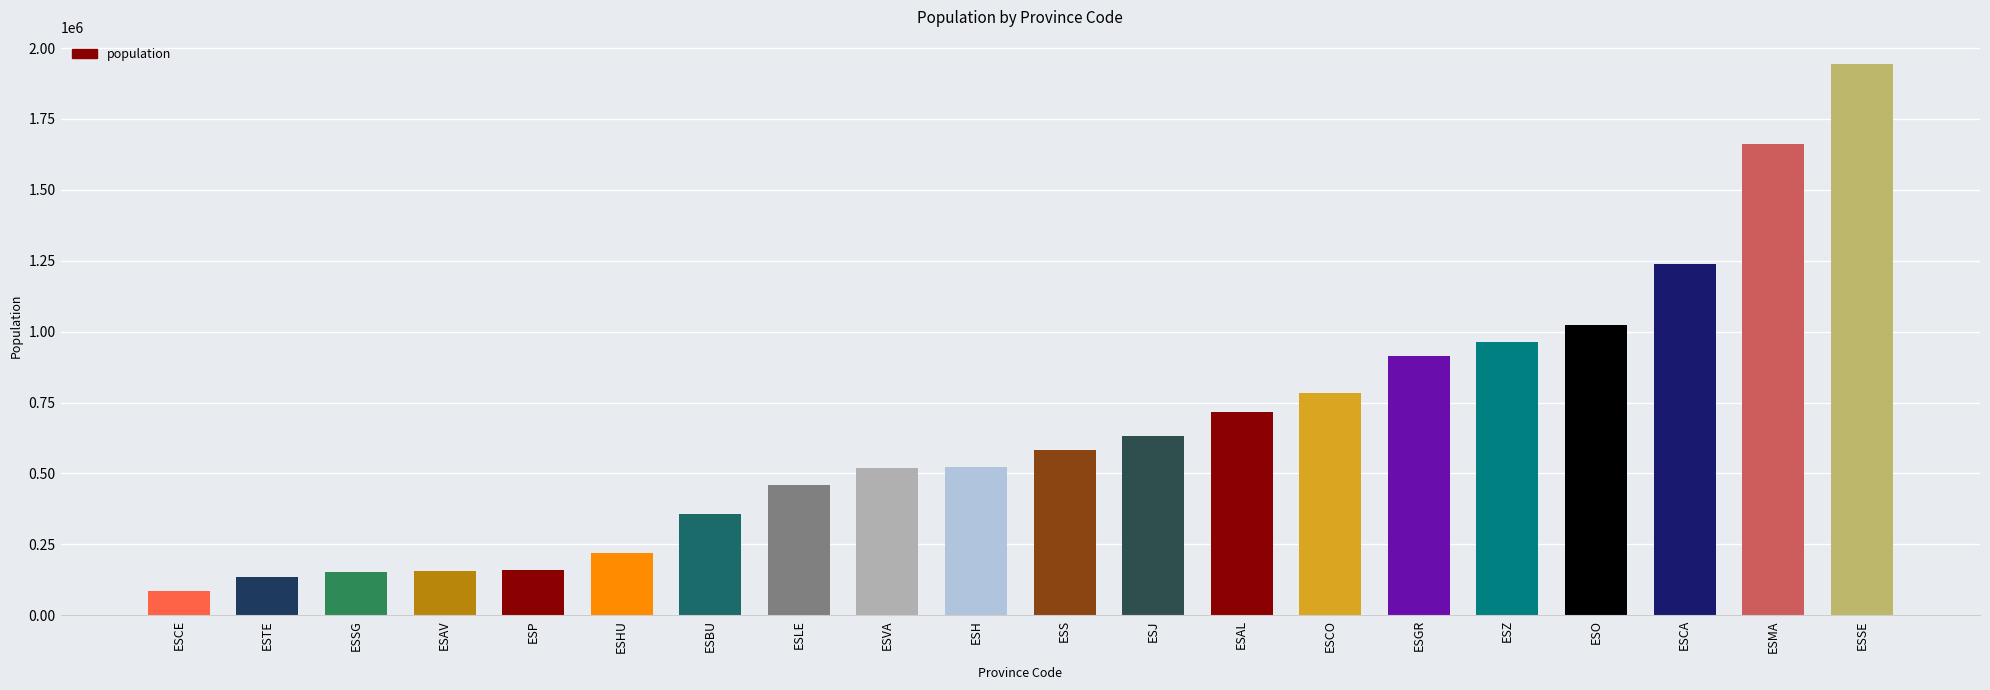

Does the chart contain any negative values?

No